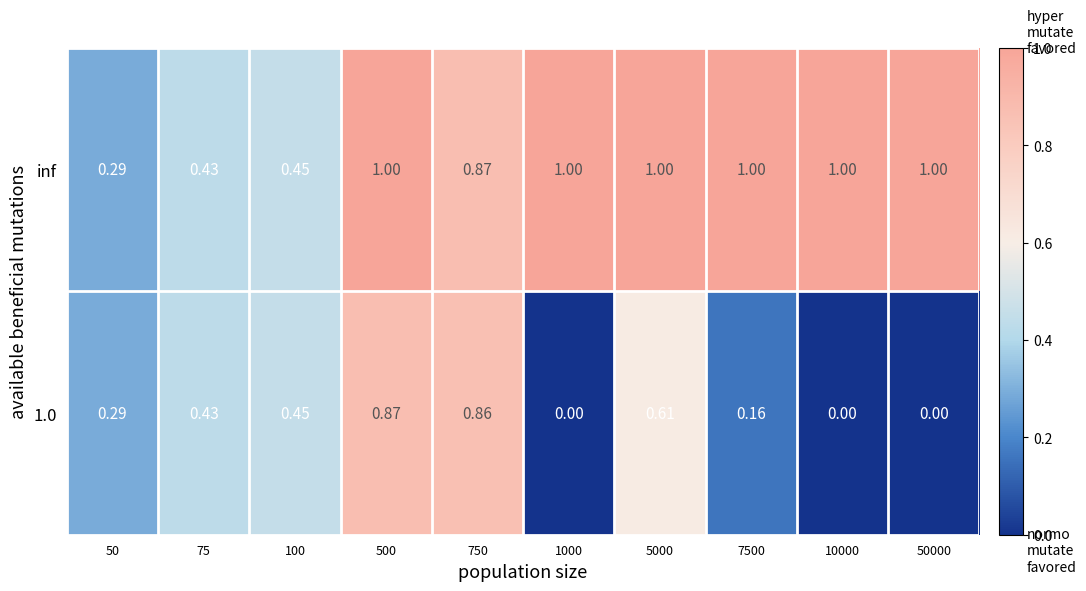

Is the value of inf at 1000 greater than the value of 1.0 at 10000?

Yes